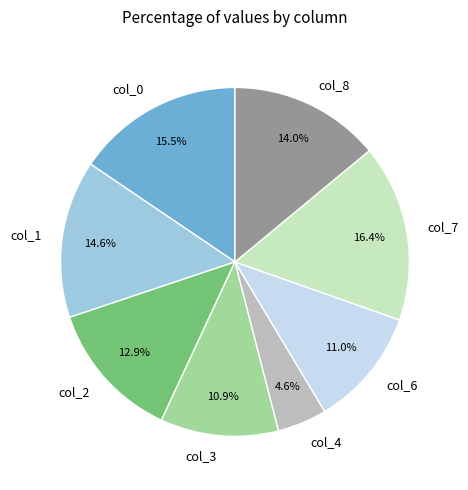

How many slices are in this pie chart?

8